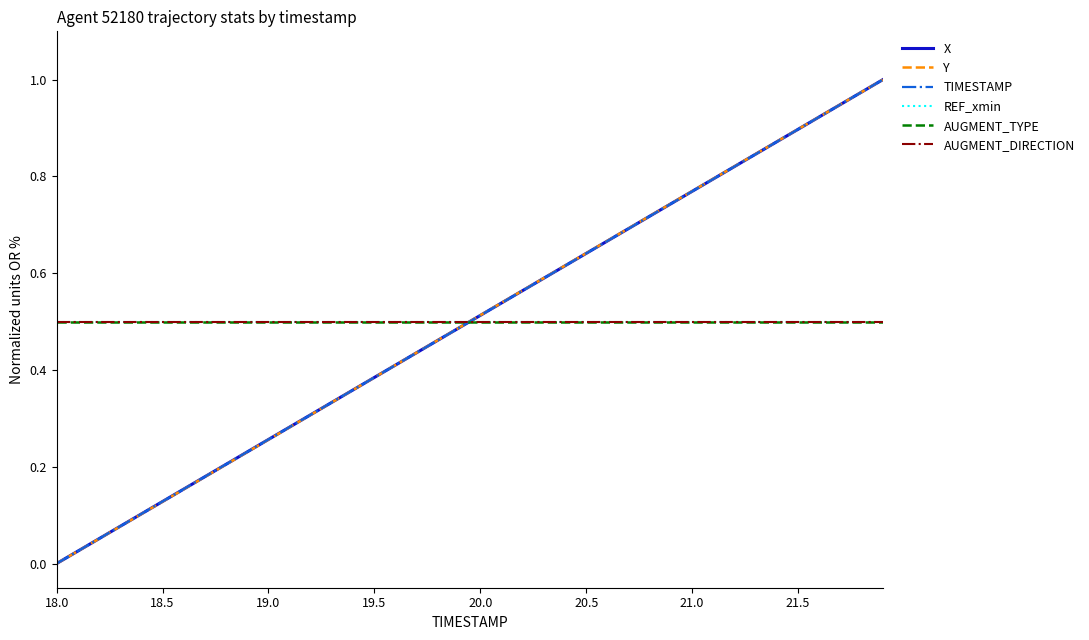

Reading left to right, list all the values displayed in this chart.

X: 0.0	0.1	0.3	0.4	0.5	0.6	0.8	0.9	1.0
Y: 0.0	0.1	0.3	0.4	0.5	0.6	0.8	0.9	1.0
TIMESTAMP: 0.0	0.1	0.3	0.4	0.5	0.6	0.8	0.9	1.0
REF_xmin: 0.5	0.5	0.5	0.5	0.5	0.5	0.5	0.5	0.5
AUGMENT_TYPE: 0.5	0.5	0.5	0.5	0.5	0.5	0.5	0.5	0.5
AUGMENT_DIRECTION: 0.5	0.5	0.5	0.5	0.5	0.5	0.5	0.5	0.5